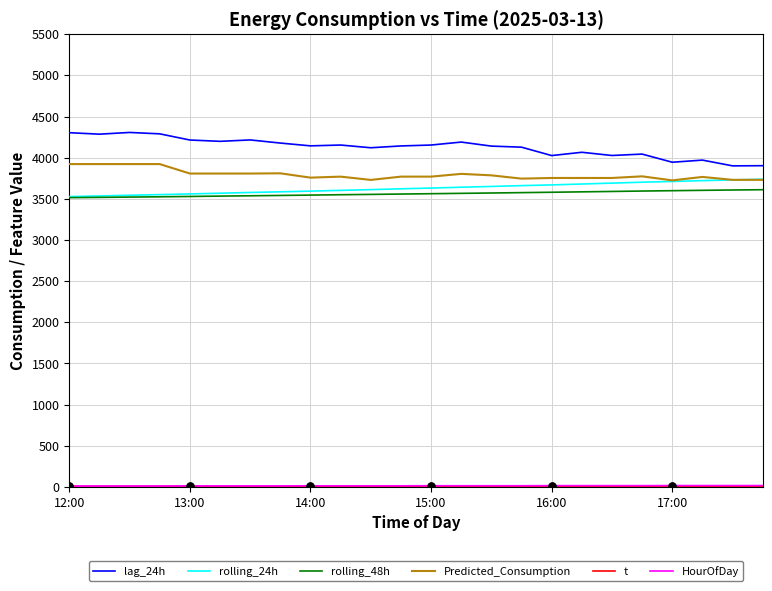

What are all the series names shown in the legend?

lag_24h, rolling_24h, rolling_48h, Predicted_Consumption, t, HourOfDay